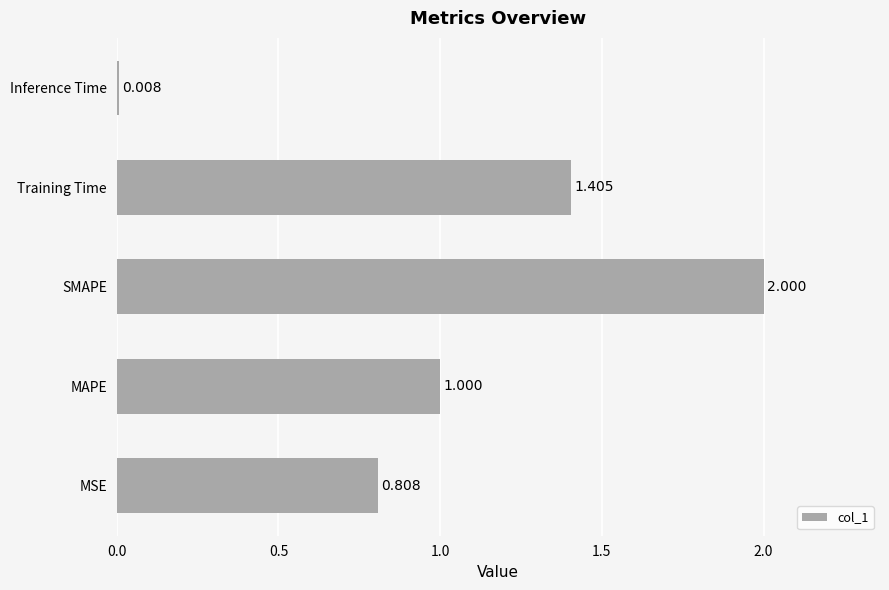

List the labels in order of value, largest first.

SMAPE, Training Time, MAPE, MSE, Inference Time